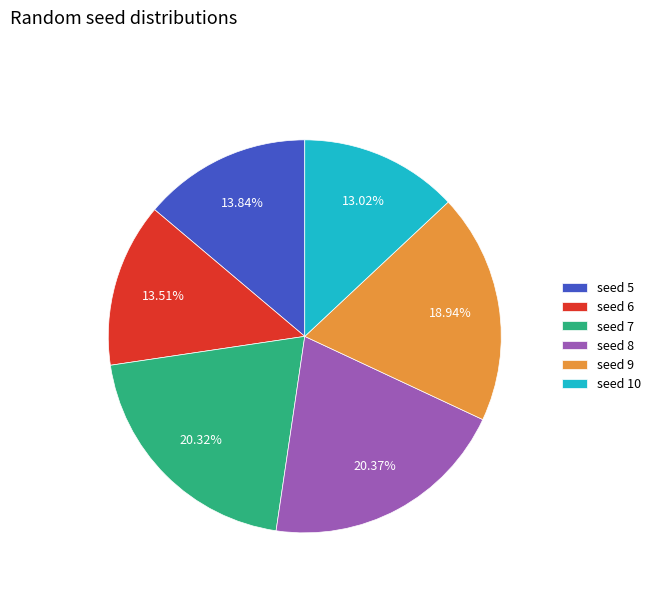

Do seed 5 and seed 6 together represent more than half of the pie?

No